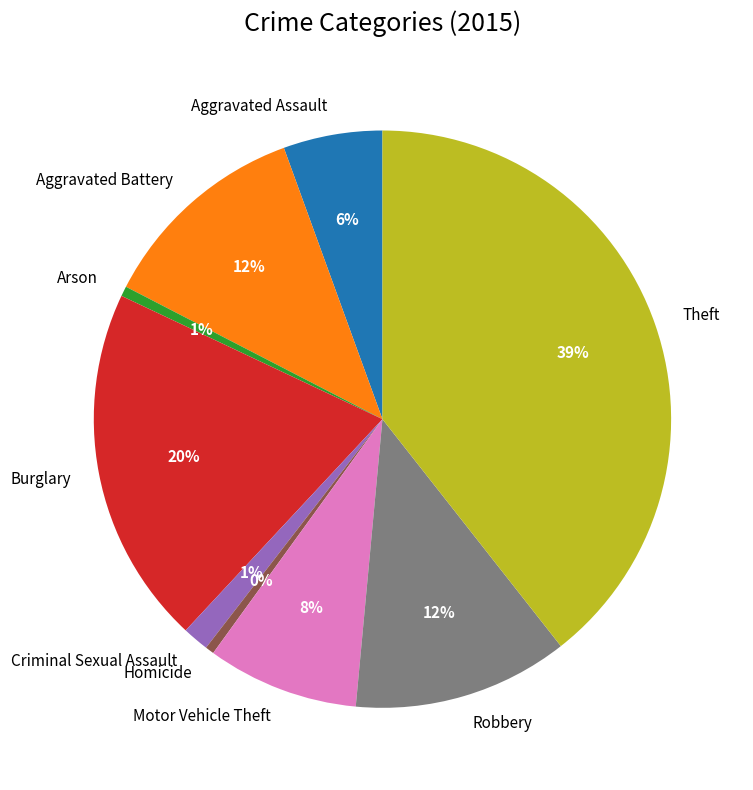

To the nearest percent, what percentage of the pie is Arson?

1%